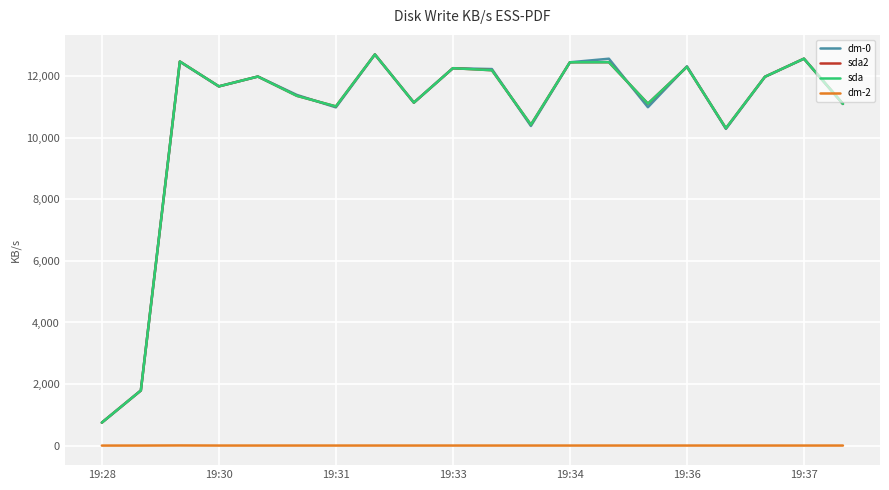

True or false: dm-0 and dm-2 cross at least once.

False